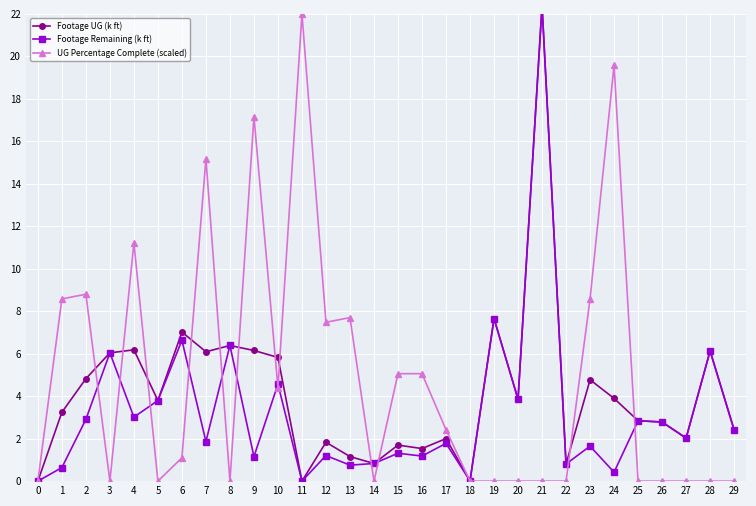

True or false: Footage UG (k ft) and Footage Remaining (k ft) cross at least once.

False